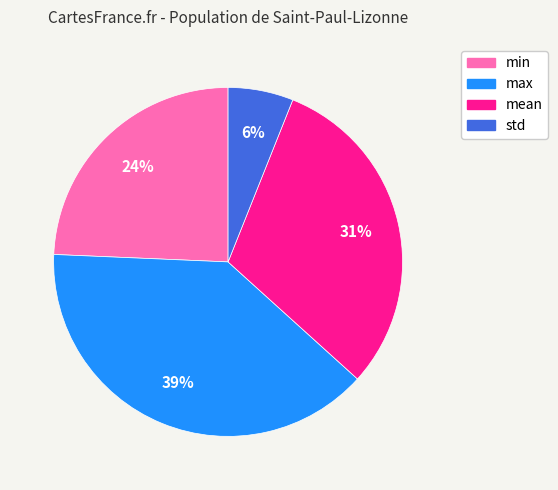

How many slices are in this pie chart?

4